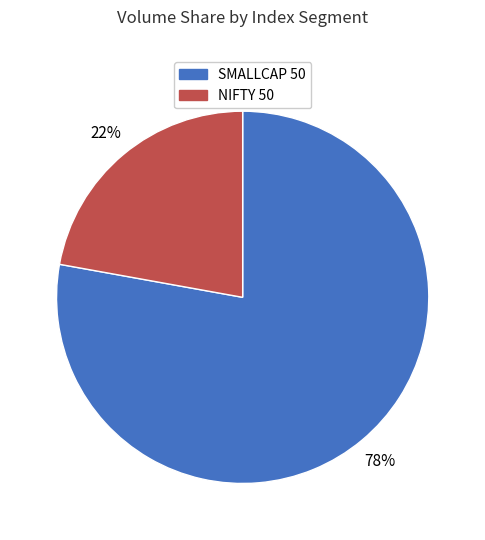

Is there any slice that represents more than half of the pie?

Yes